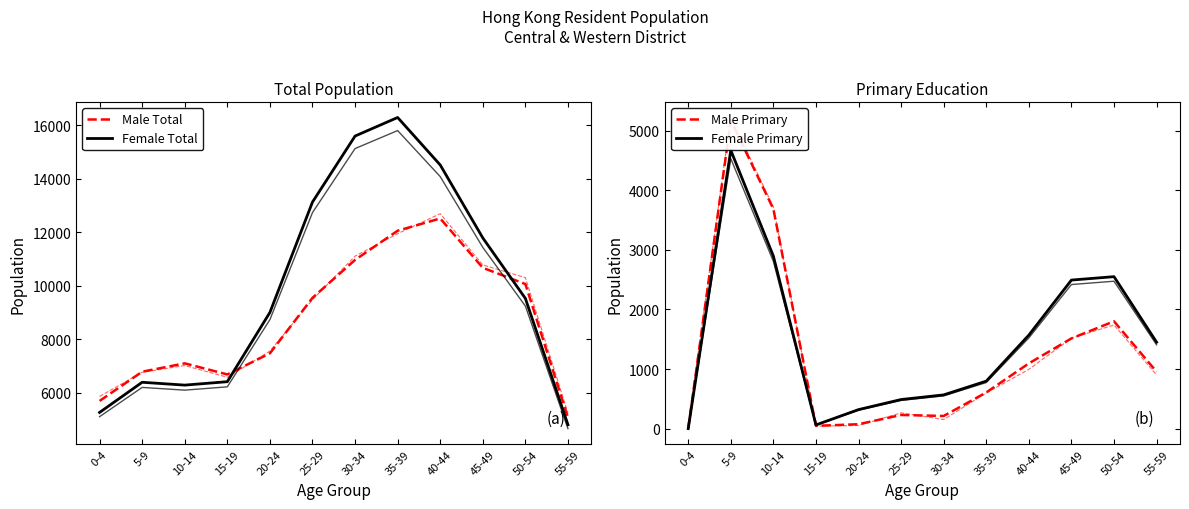

What is the spread (max minus min) of values at 20-24?

8934